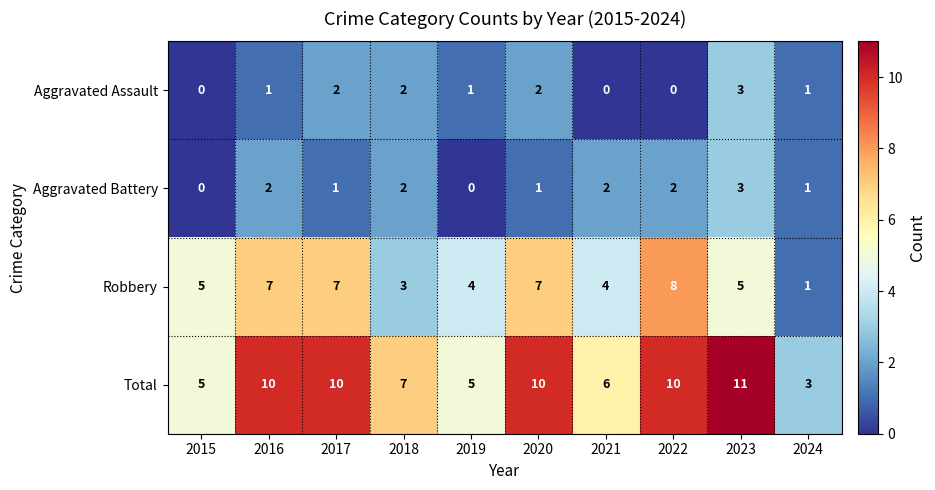

Which category has the highest value in the Aggravated Assault series?

2023